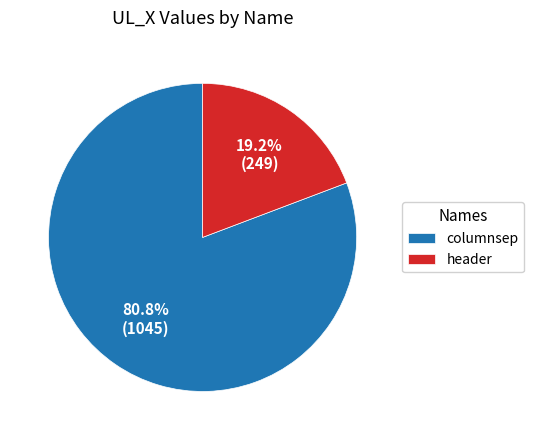

Rank the categories by value from lowest to highest.

header, columnsep